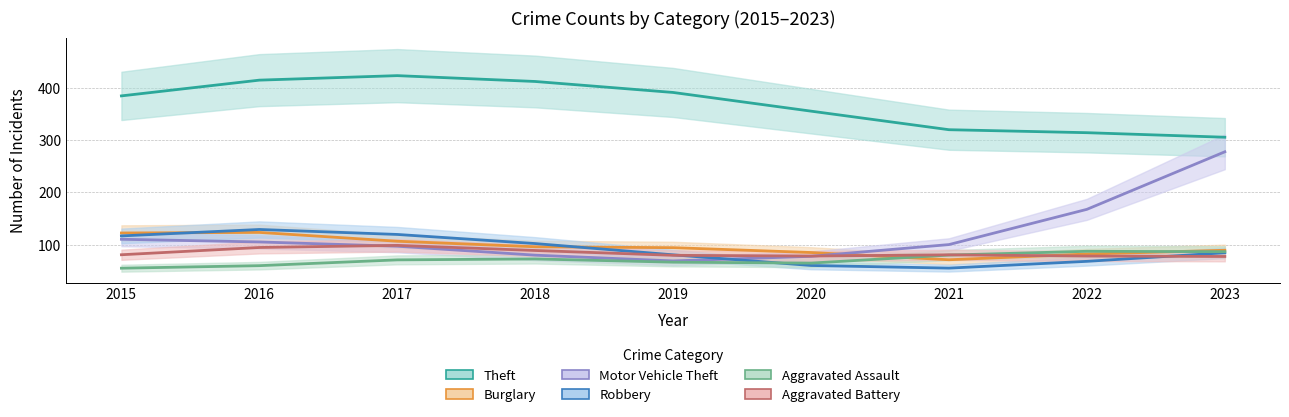

After their last crossing, which series has the higher values: Motor Vehicle Theft or Aggravated Assault?

Motor Vehicle Theft